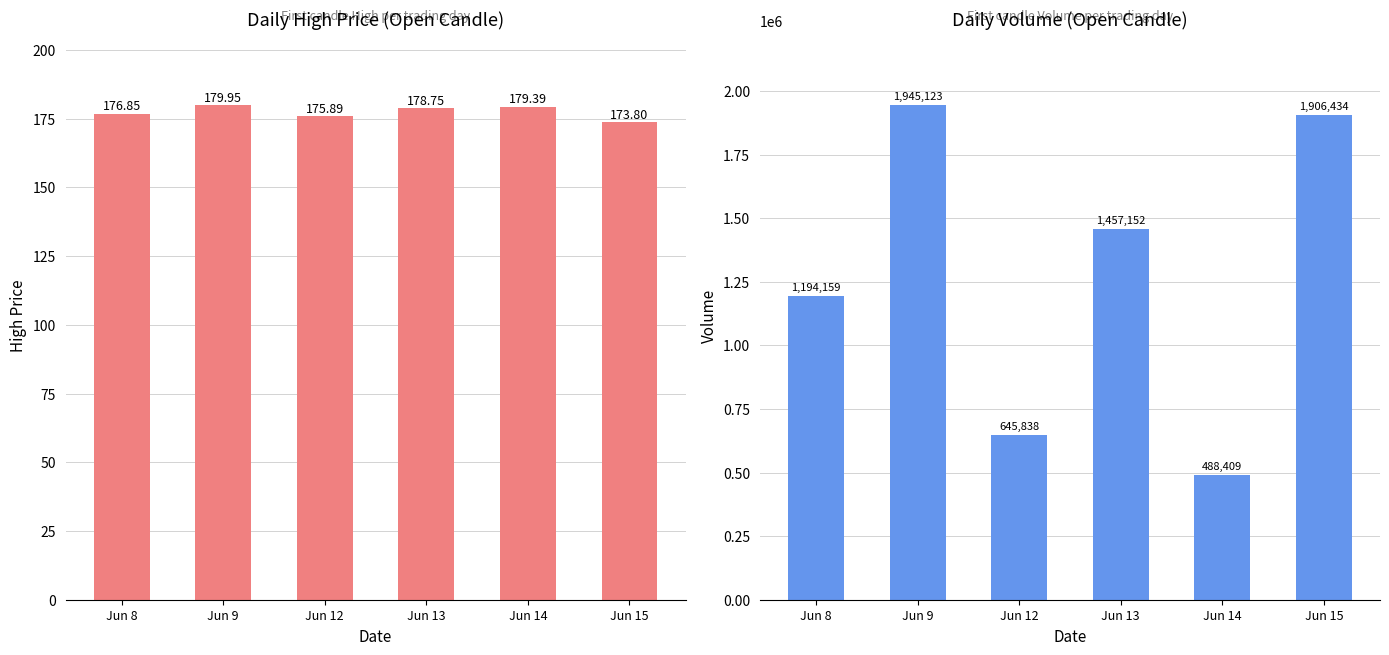

What are all the series names shown in the legend?

High, Volume